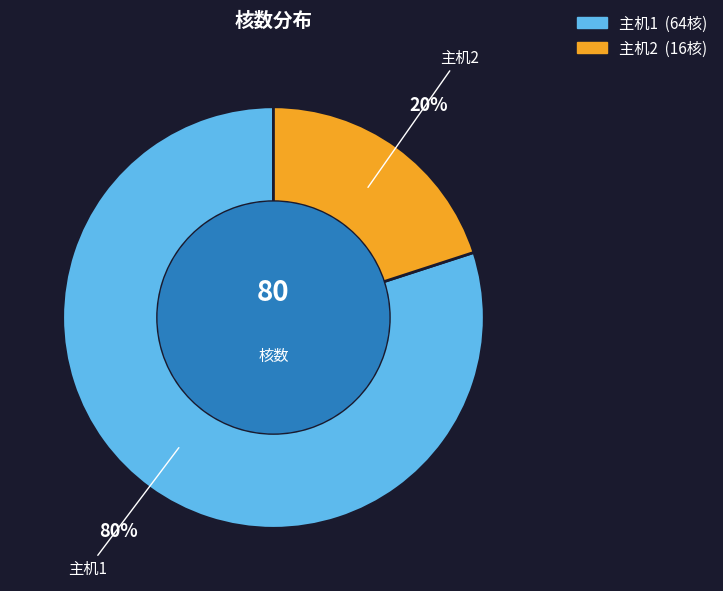

What percentage is the 主机2 slice, to the nearest percent?

20%